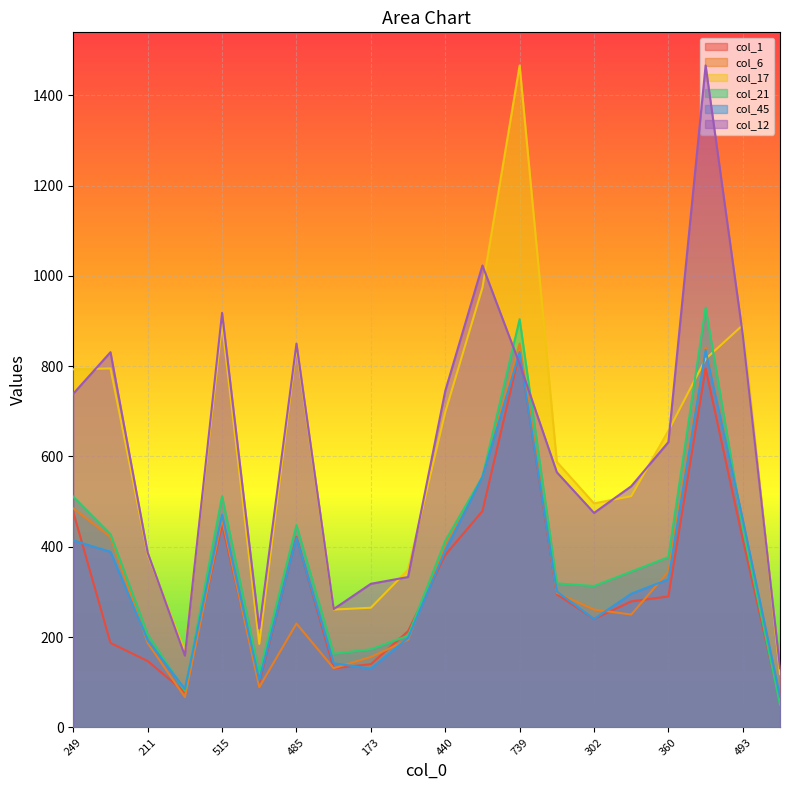

What are all the series names shown in the legend?

col_1, col_6, col_17, col_21, col_45, col_12